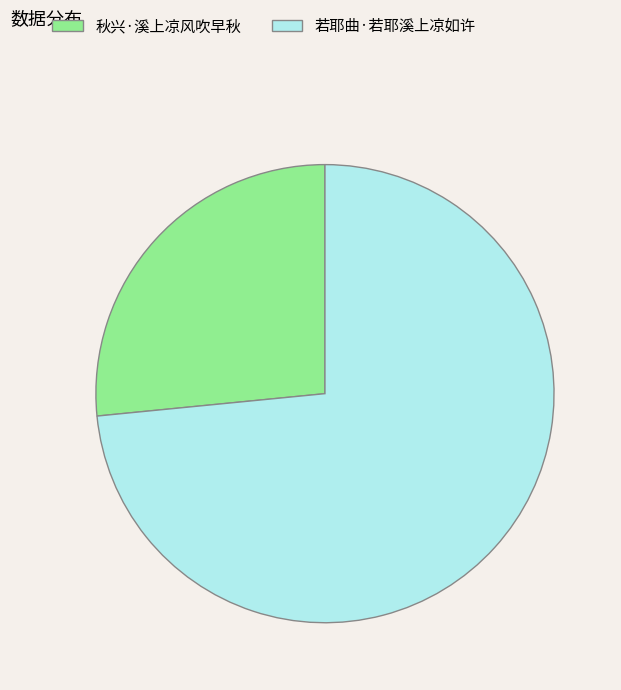

Is it true that 若耶曲·若耶溪上凉如许 is 73% of the pie?

True